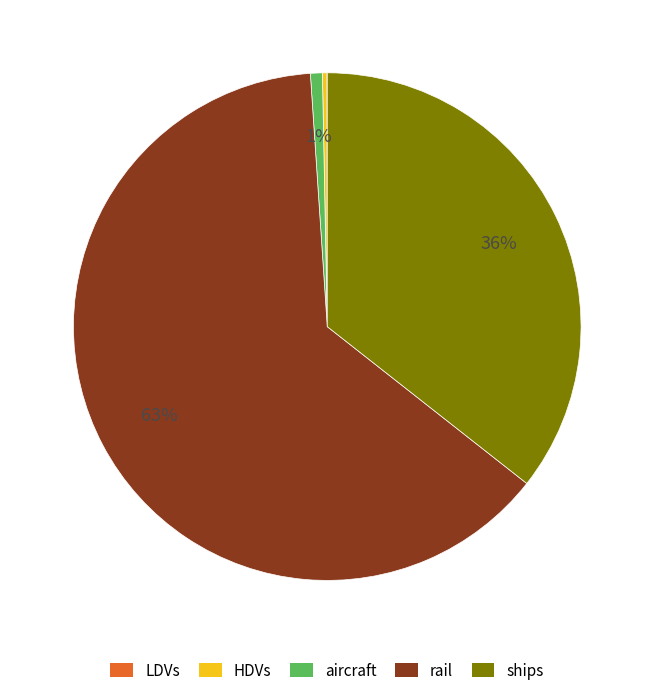

True or false: rail accounts for 53% of the total.

False